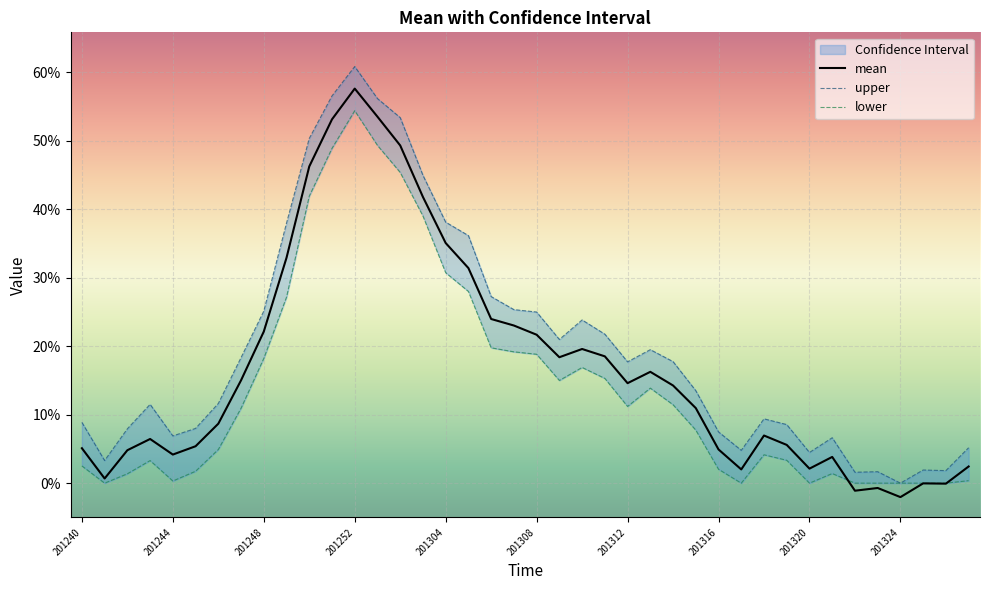

What position from the left is 201308?

6